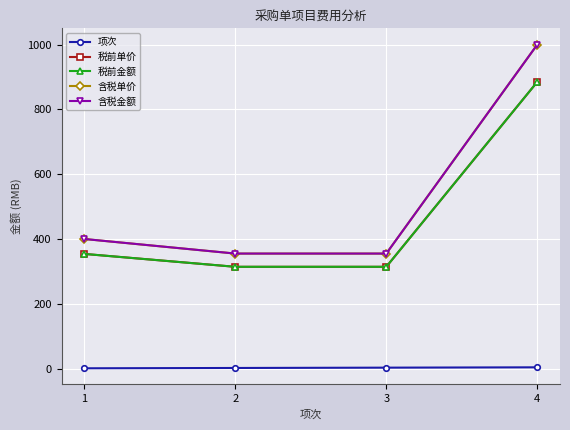

How many lines are shown in the chart?

5